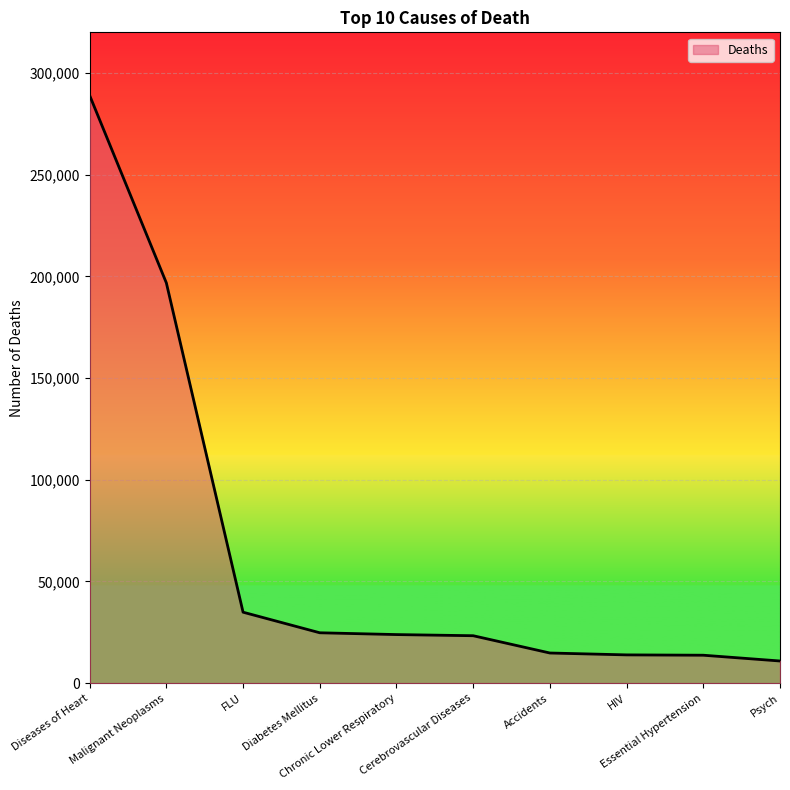

What is the greatest value displayed?

288975